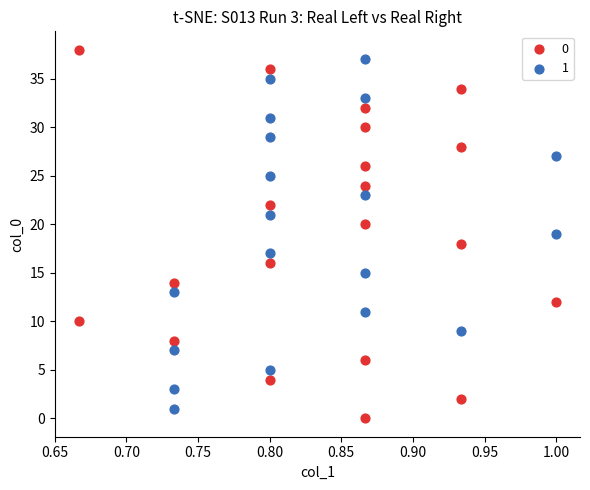

What are all the series names shown in the legend?

0, 1